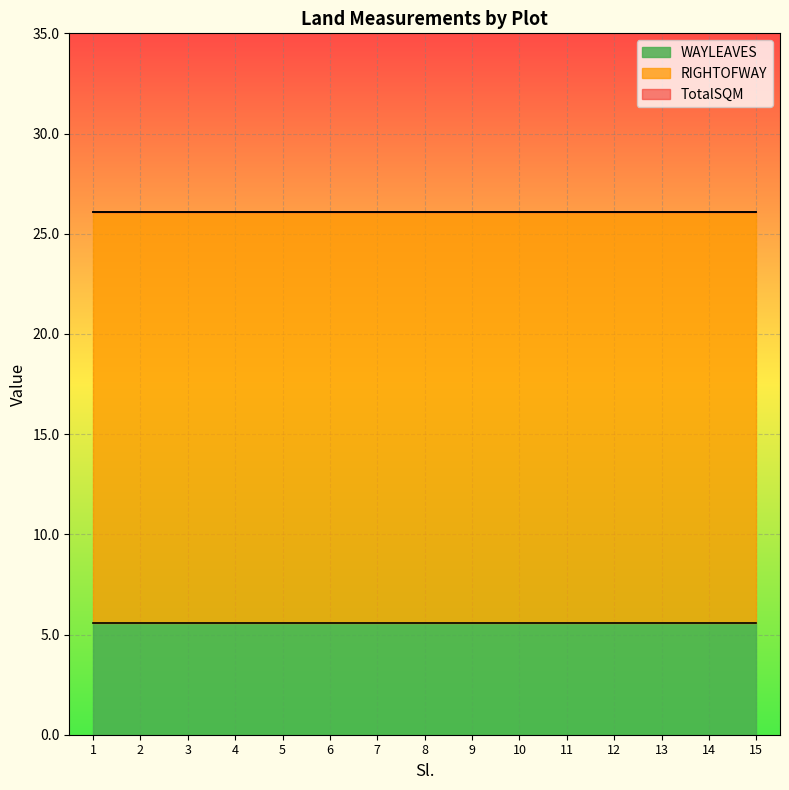

What is the value of the TotalSQM point at the 1st from the left?

26.1